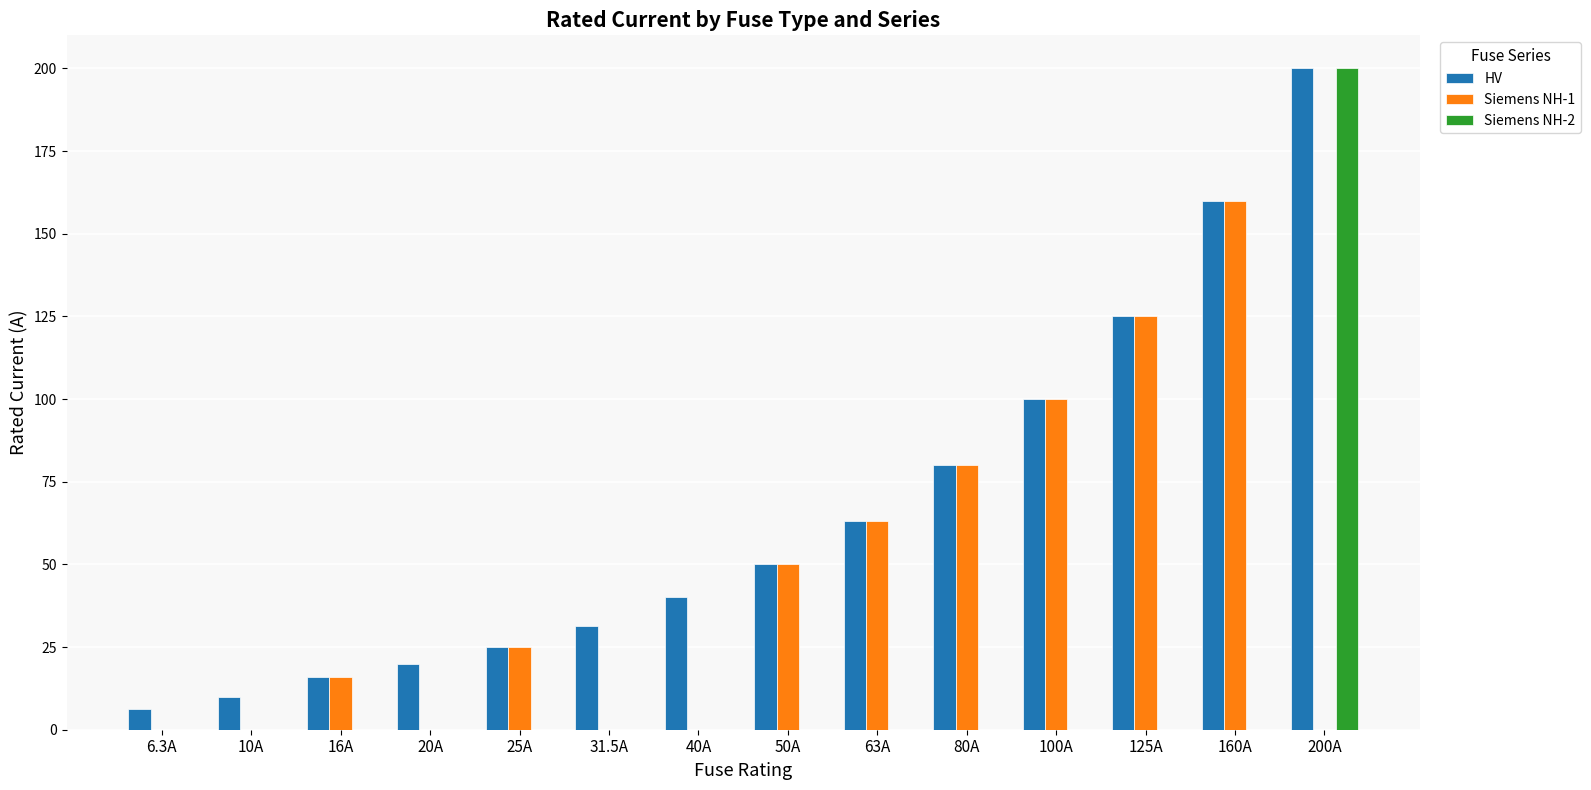

True or false: HV has a value of 104.7 at 200A.

False